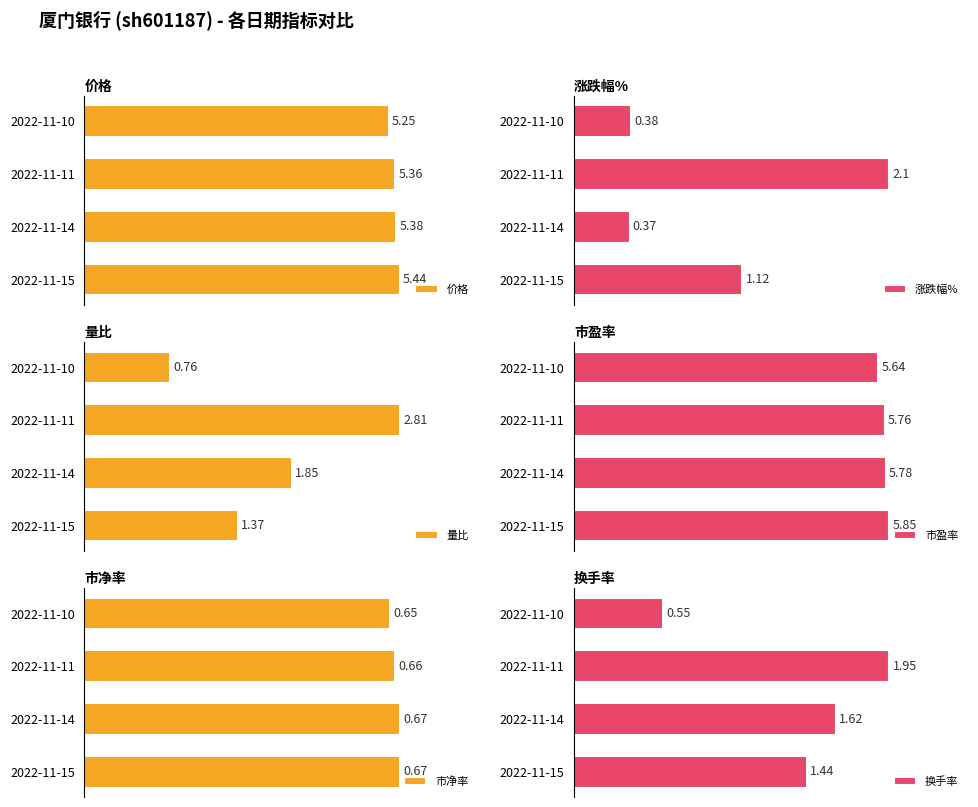

Which series has the widest spread of values?

量比